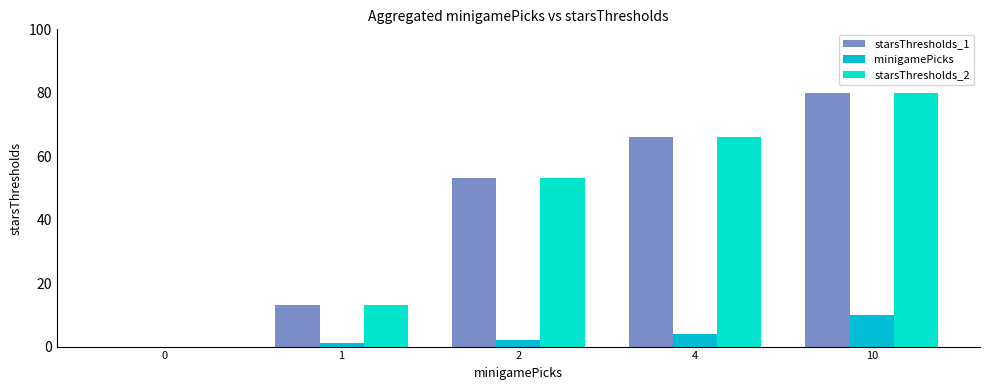

True or false: starsThresholds_2 has a value of 56 at 10.

False